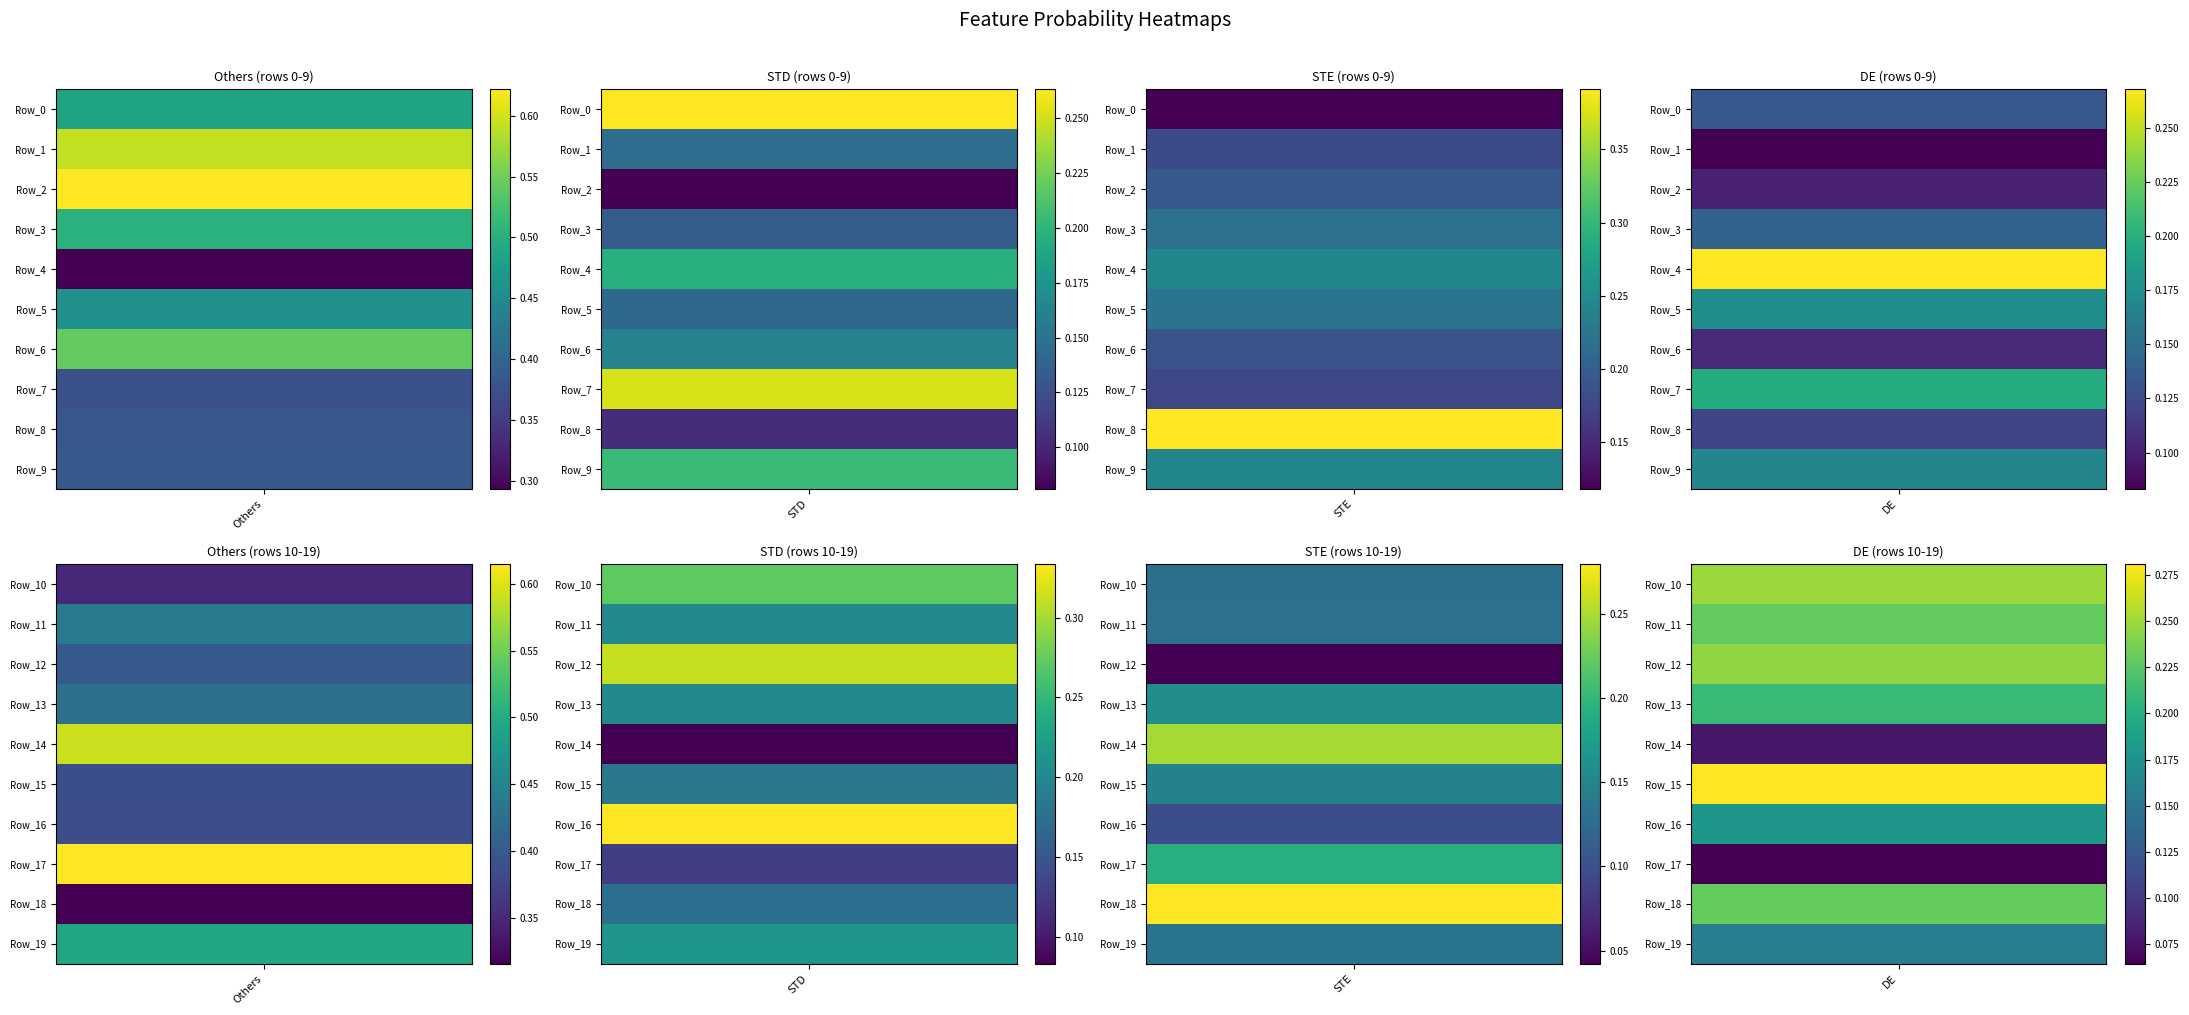

Which label corresponds to the smallest value in the chart?

12